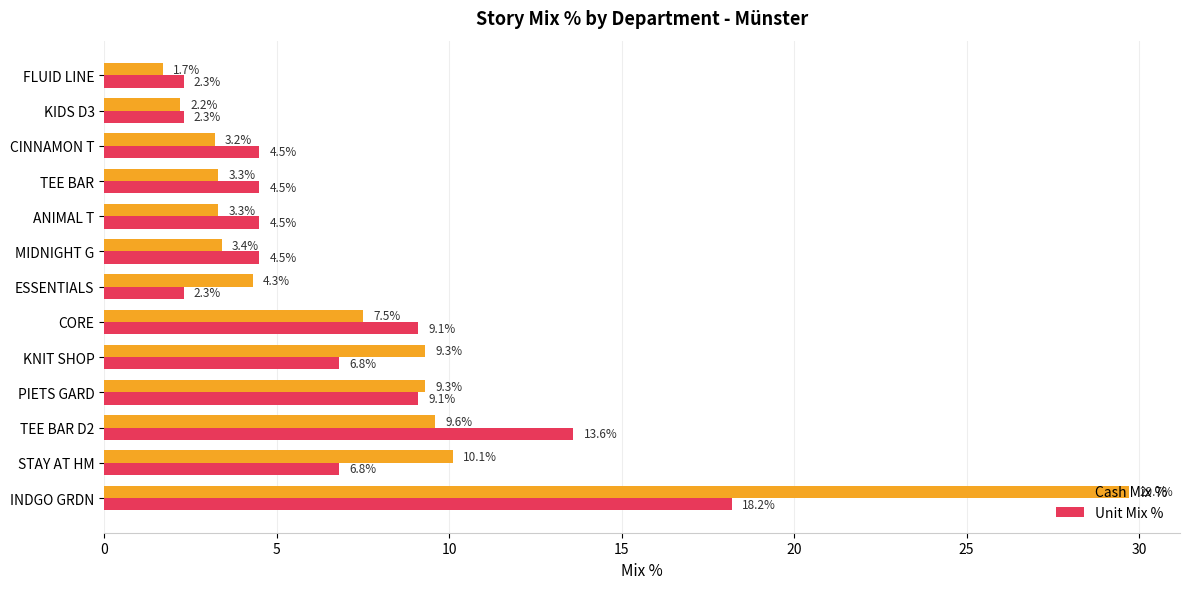

What is the sum of the Cash Mix % values at ANIMAL T and TEE BAR?

6.6